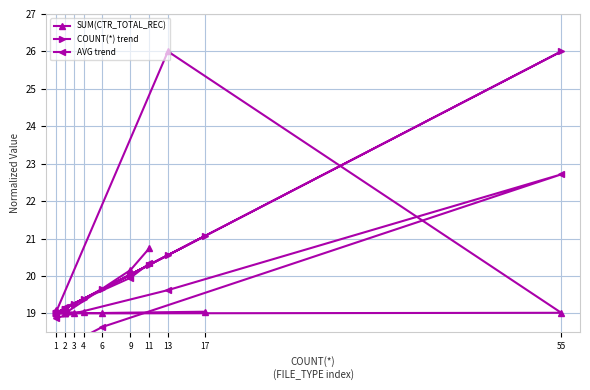

Does the chart have visible grid lines?

Yes